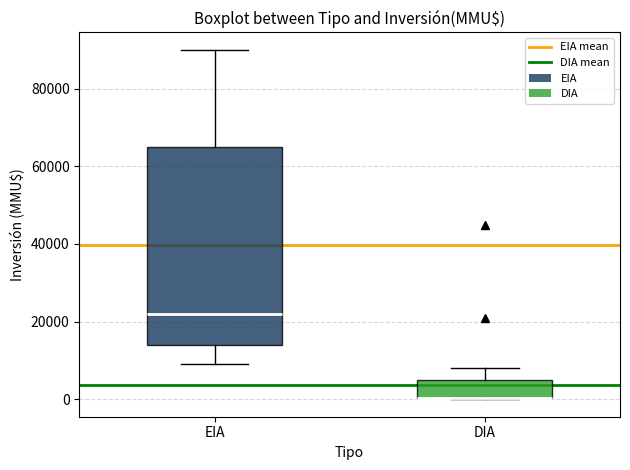

Which box is the tallest, from its lower edge to its upper edge?

EIA